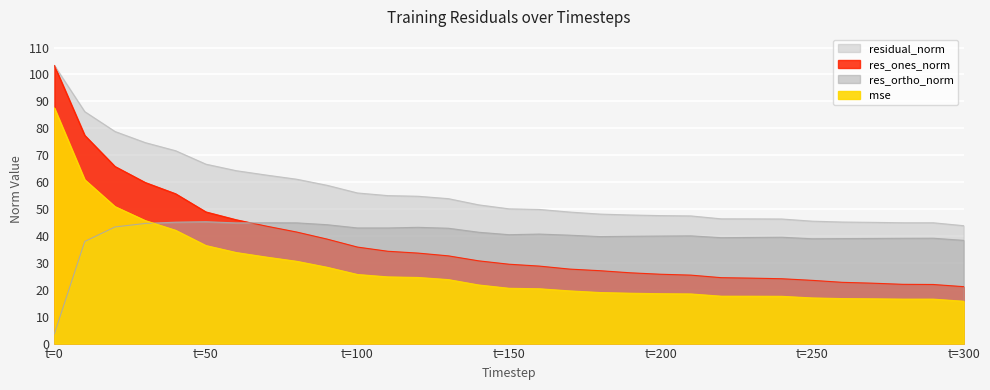

The value of residual_norm at t=50 is 66.7. True or false?

True